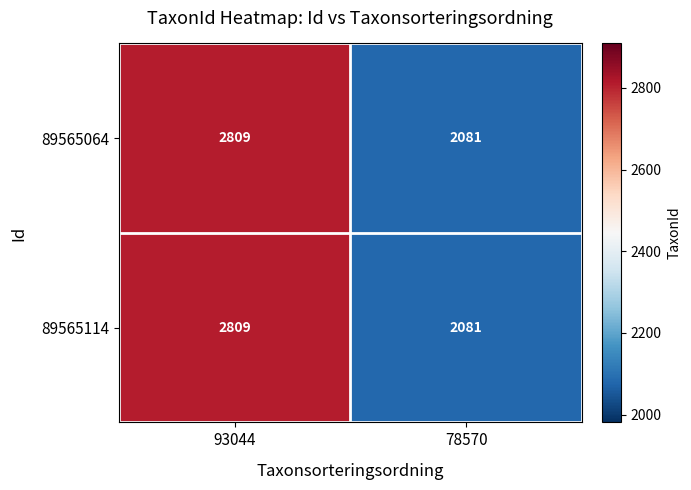

What is the sum of all 89565114 values?

4890